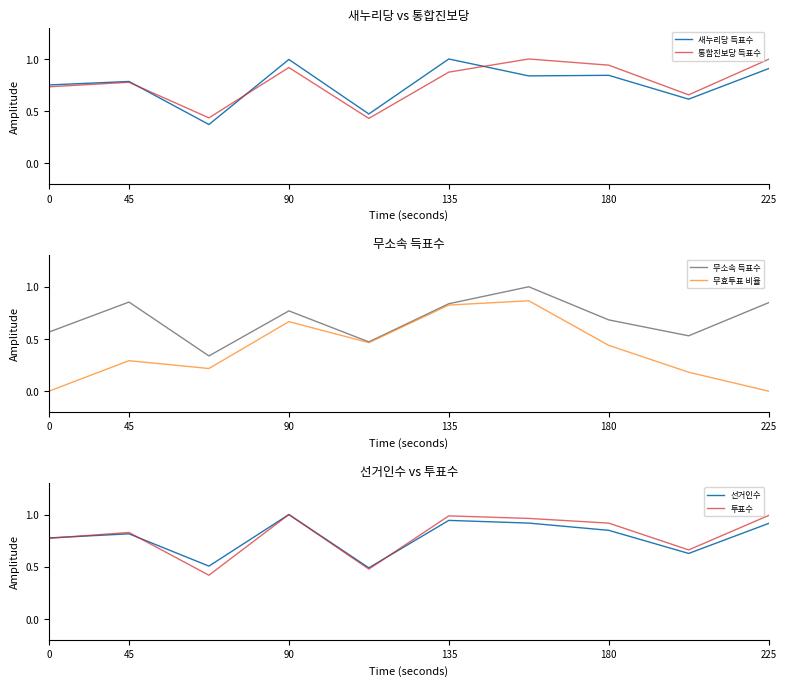

How many values in the 무효투표 비율 series exceed 0?

9